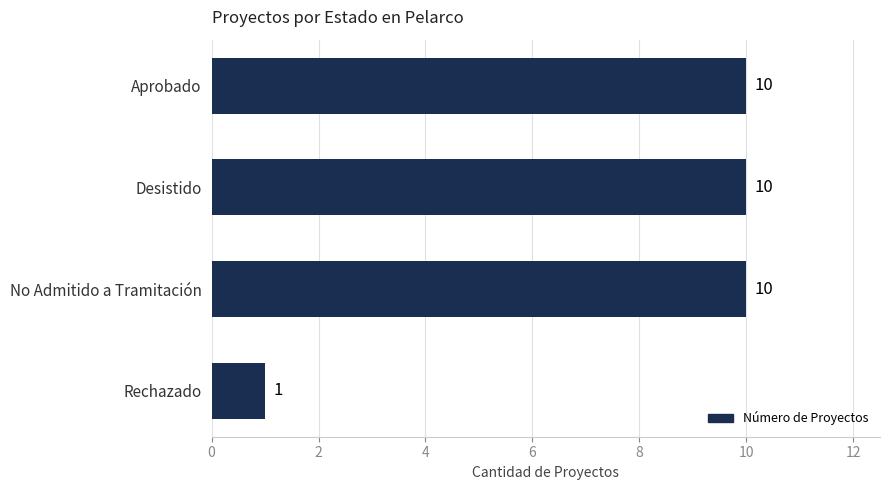

Reading bottom to top, extract all data points from this chart.

1	10	10	10